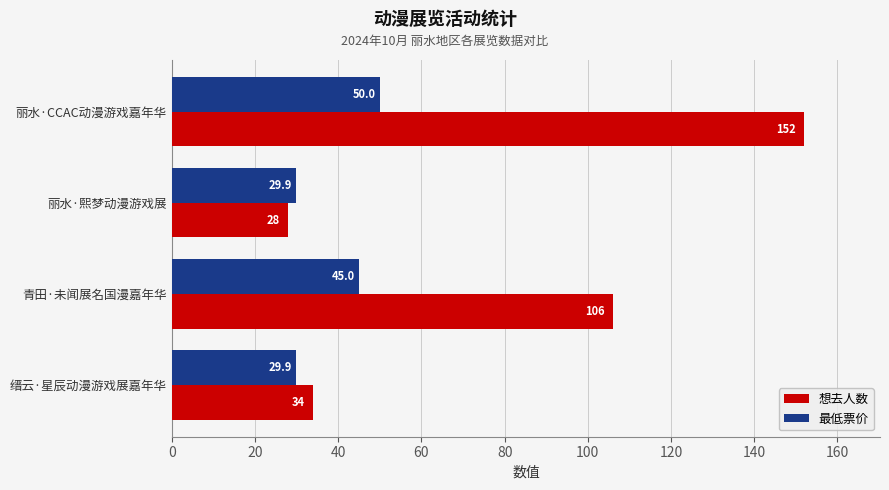

List the series in order of their peak value, highest first.

想去人数, 最低票价